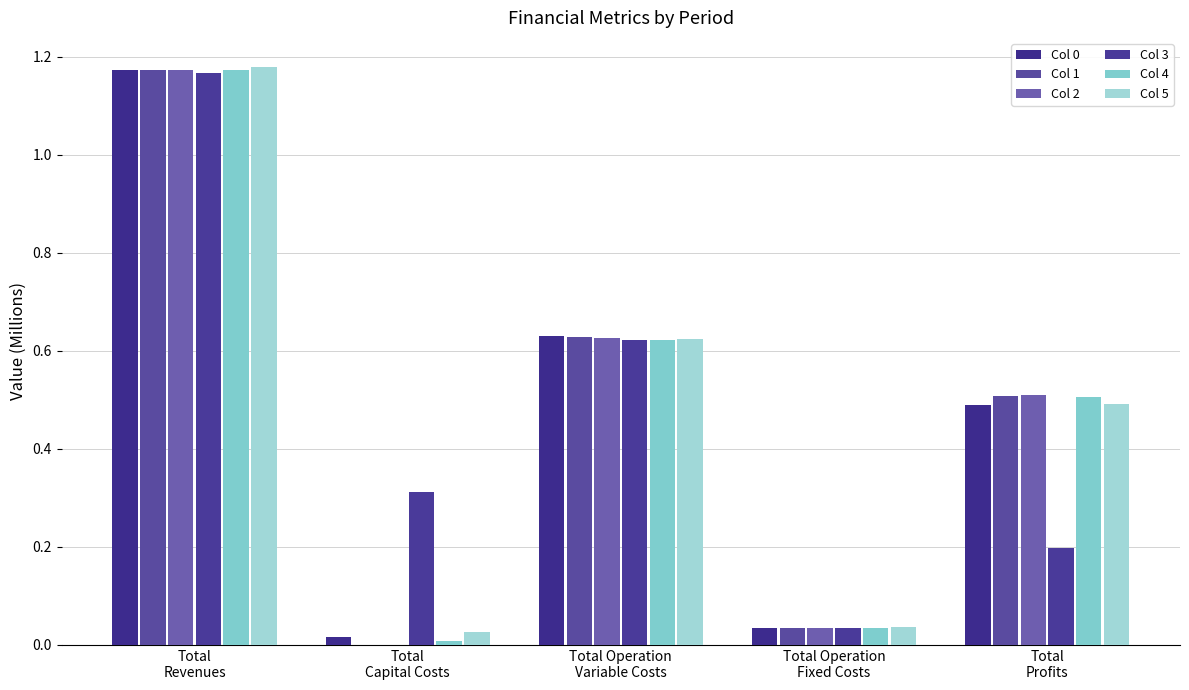

What is the label of the 5th bar from the left?

Total
Profits